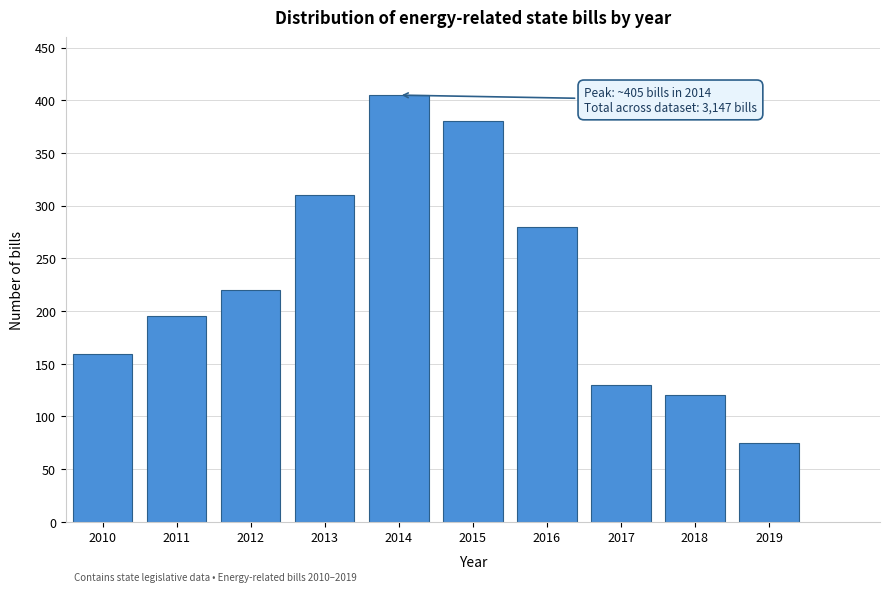

Reading left to right, extract all data points from this chart.

2010=159	2011=195	2012=220	2013=310	2014=405	2015=380	2016=280	2017=130	2018=120	2019=75